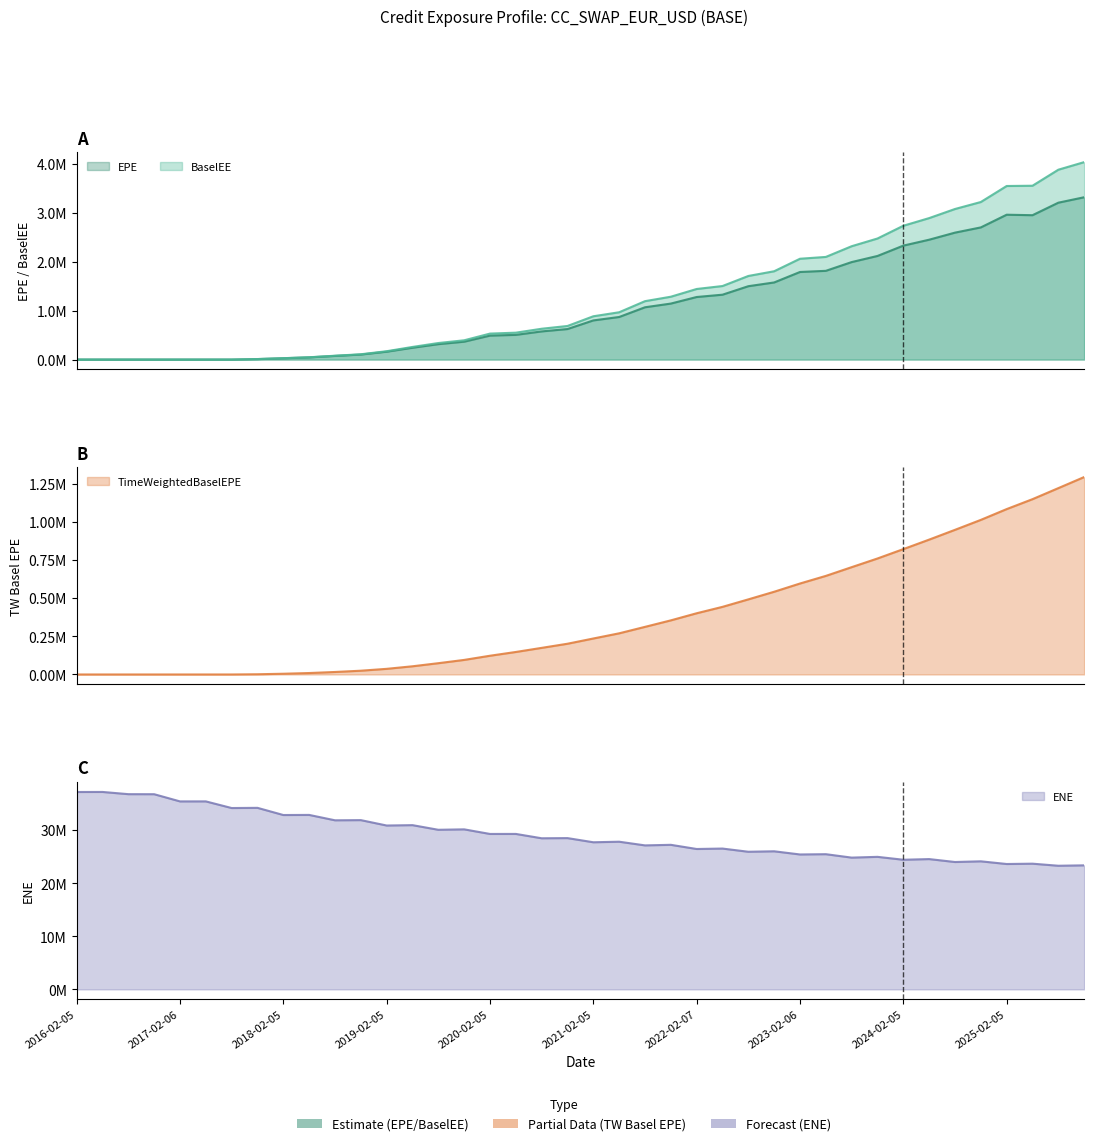

What is the average value of the EPE series?

1082725.8